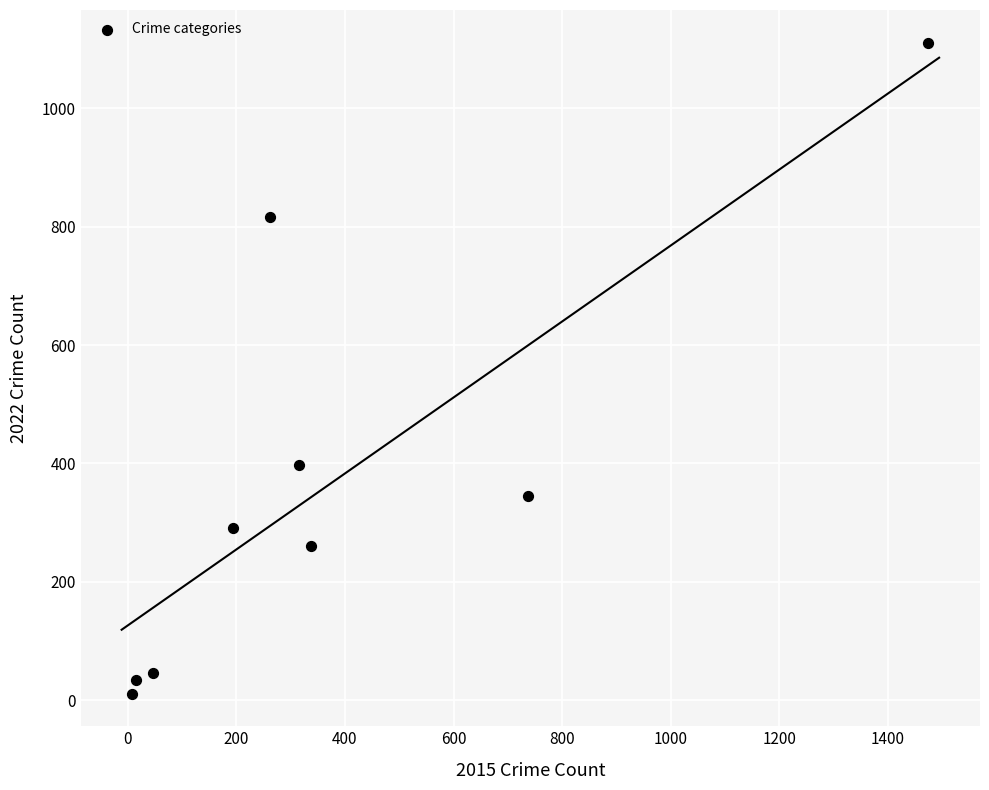

What is the average Y value?

368